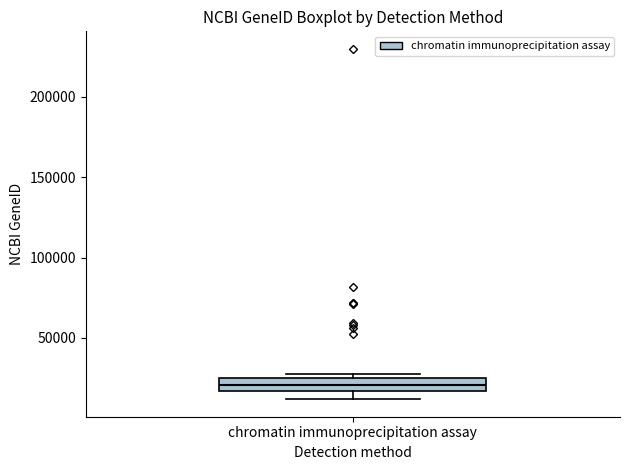

Read this box plot against the y-axis: the position of the median line, the range covered by the box, and the ends of both whiskers. The values are not printed on the chart, so give them approximately, as read against the axis.

median 20000, box 15000 to 25000, whiskers 10000 to 25000 (just above the box's upper edge)